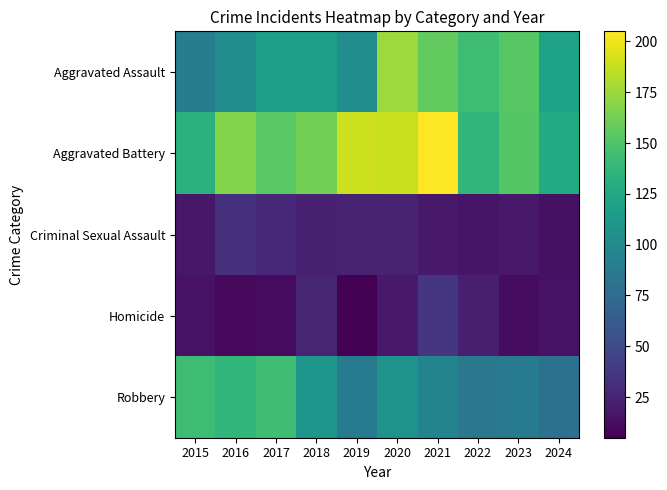

At how many categories does at least one series exceed 147?

7